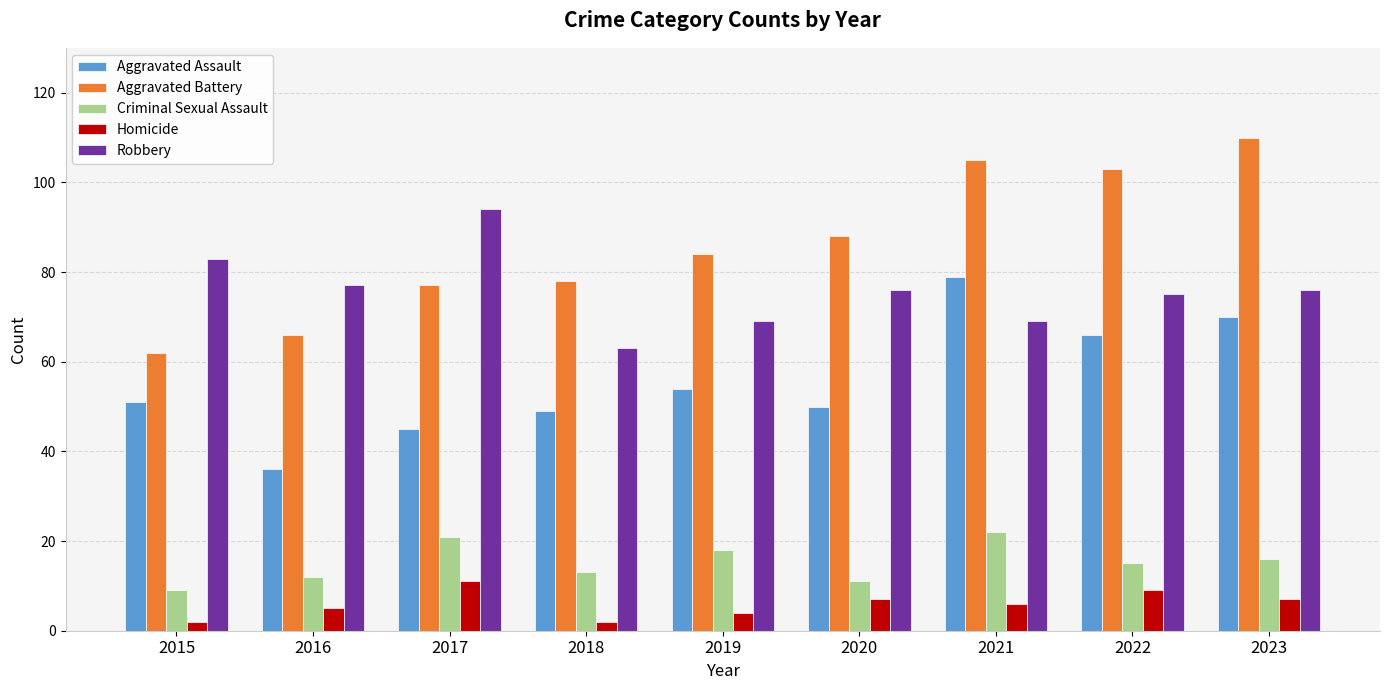

Is it true that Criminal Sexual Assault equals 27 at 2022?

False